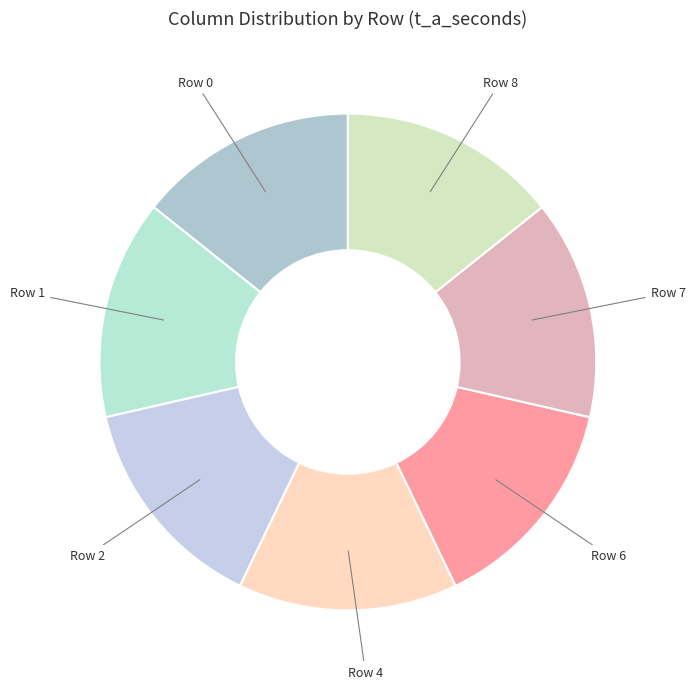

Does Row 0 account for over 50% of the chart?

No